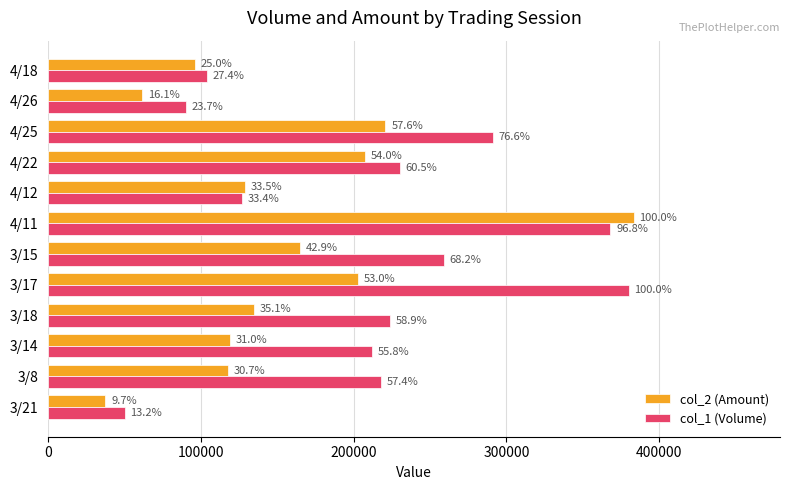

What are all the series names shown in the legend?

col_2 (Amount), col_1 (Volume)